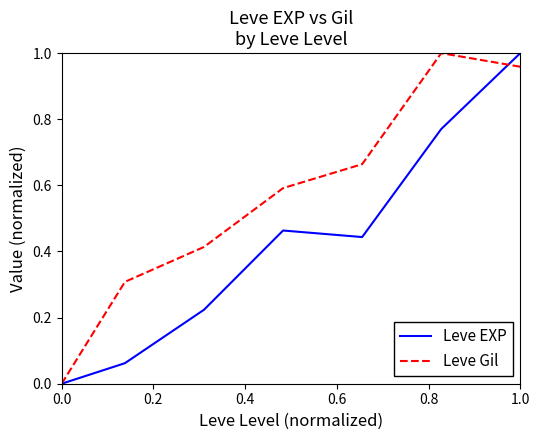

True or false: Leve EXP and Leve Gil cross at least once.

True